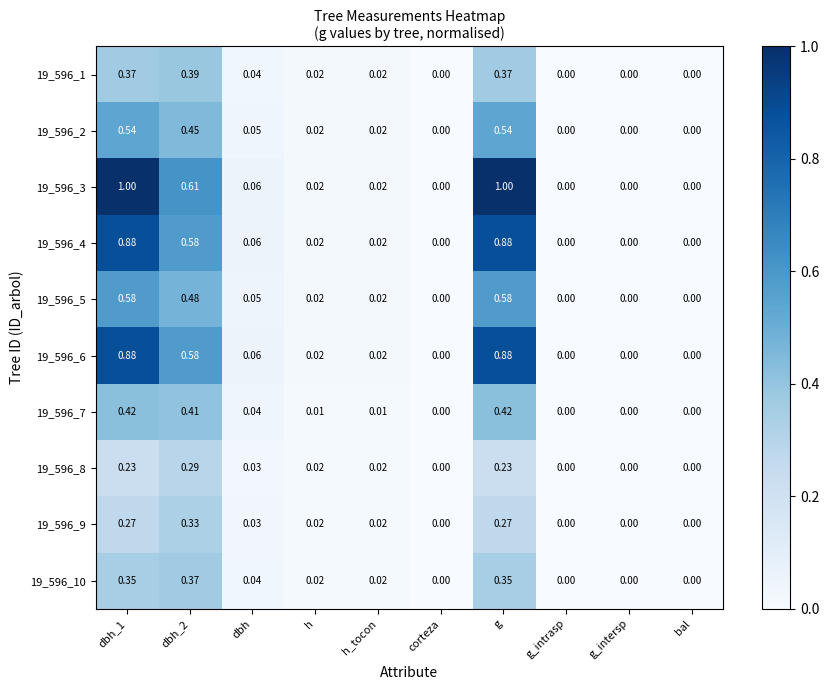

Is the value of 19_596_8 at h greater than the value of 19_596_7 at corteza?

Yes